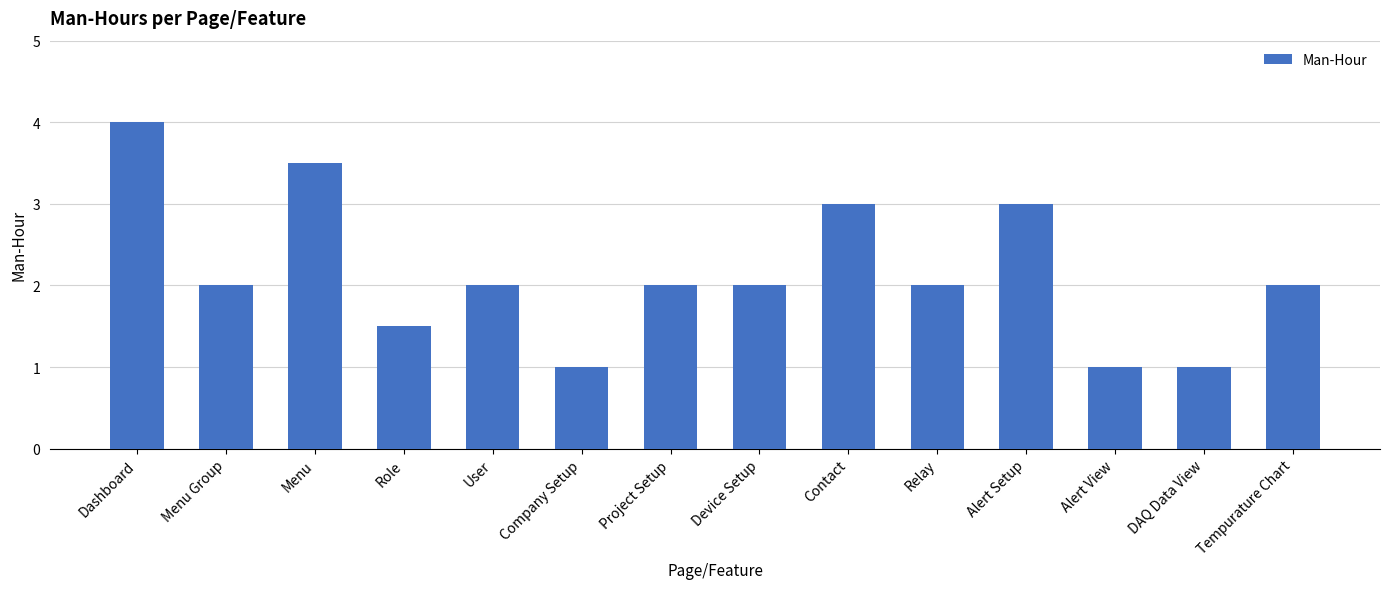

How many distinct data groups are displayed?

1